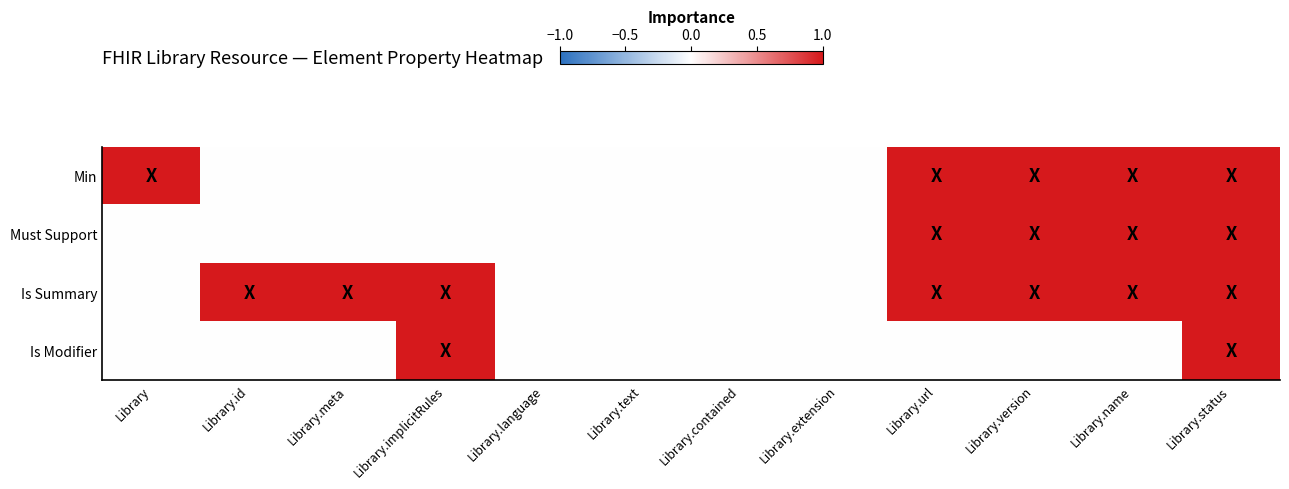

What is the total value across all series at Library.meta?

1